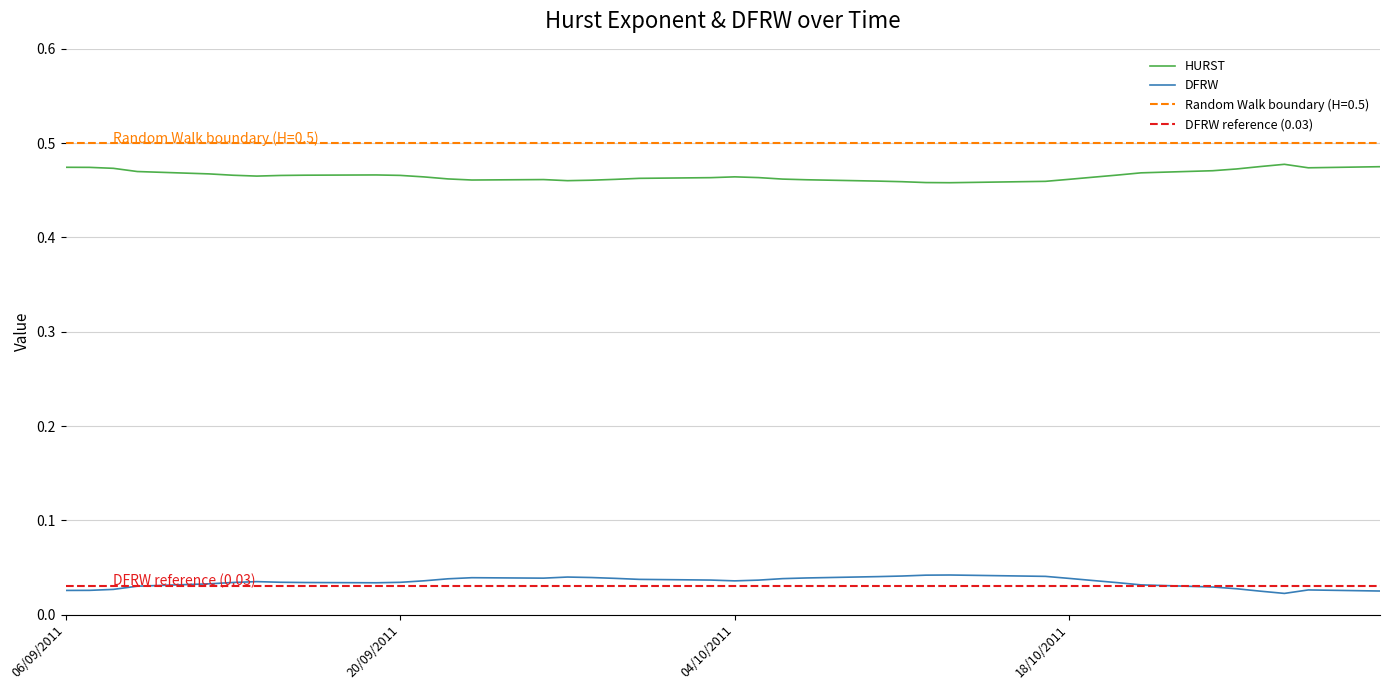

True or false: HURST and DFRW cross at least once.

False